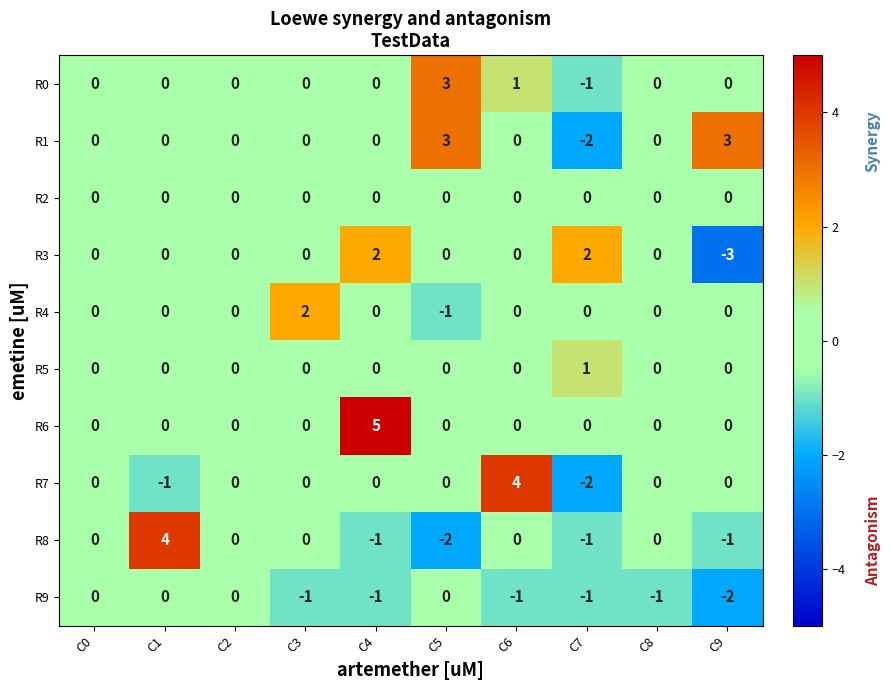

What is the minimum value shown in the chart?

-3